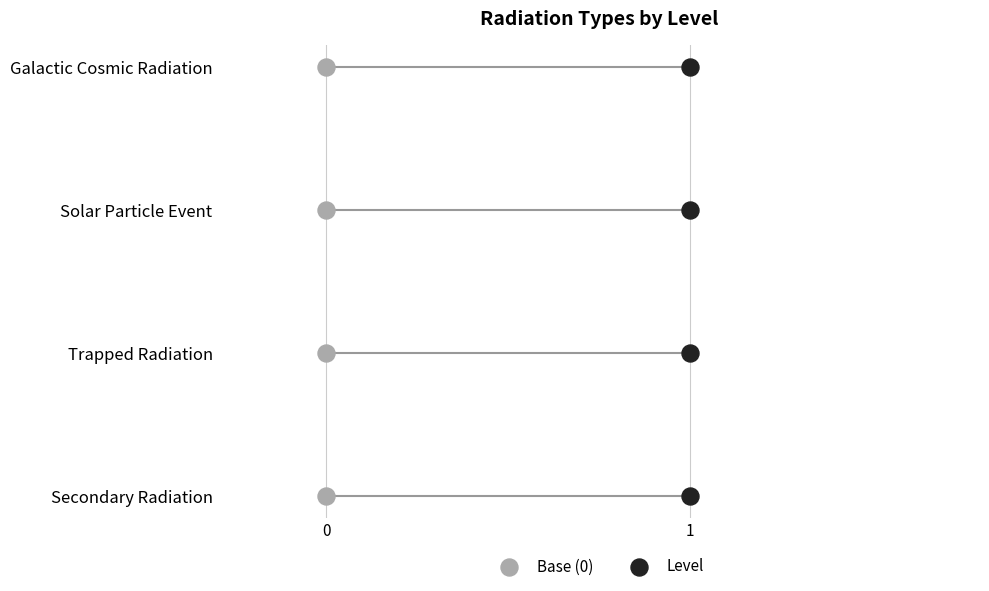

Which series reaches the minimum Y coordinate?

Base (0)